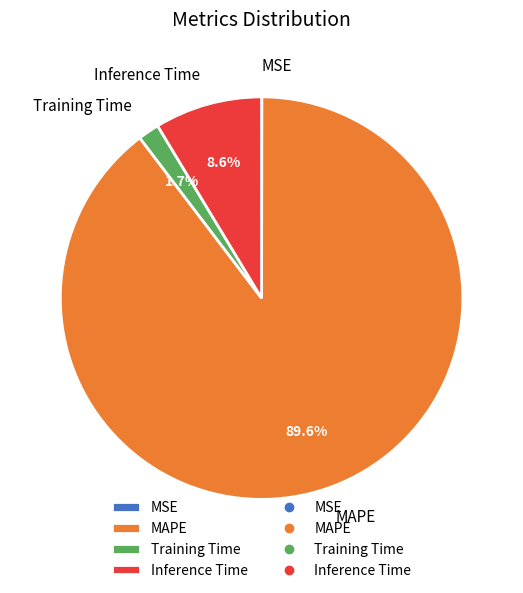

Is there any slice that represents more than half of the pie?

Yes